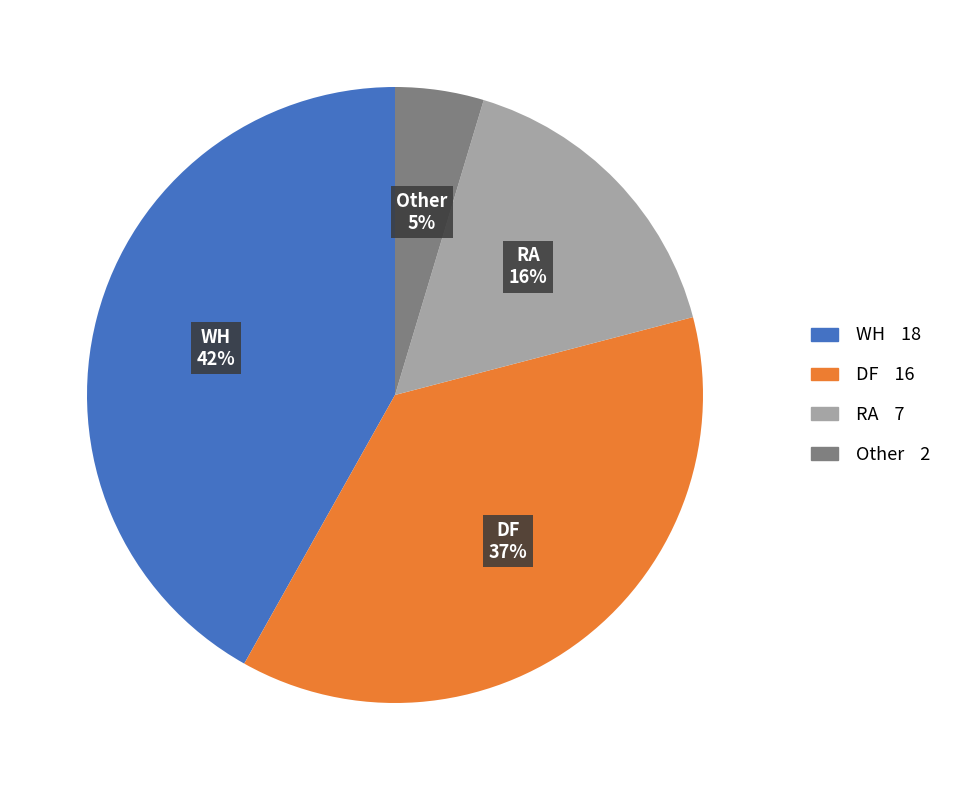

To the nearest percent, what is the difference between the largest and smallest slice percentages?

37%